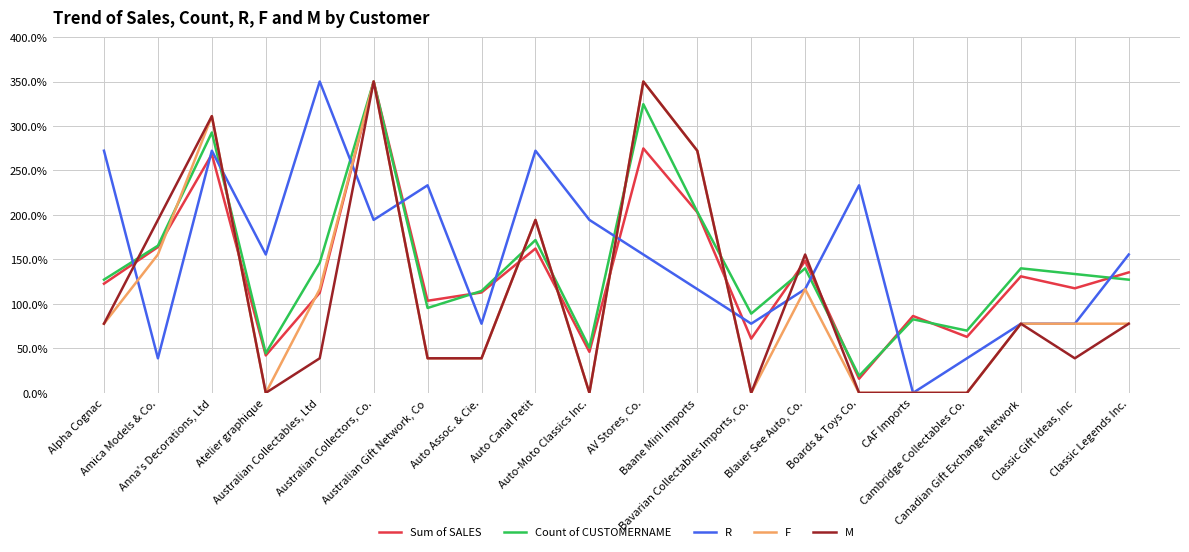

The M series shows 135.5 at AV Stores, Co.. True or false?

False